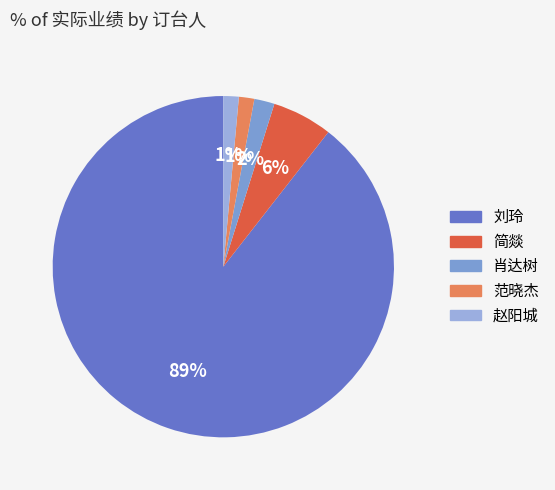

How many slices are in this pie chart?

5